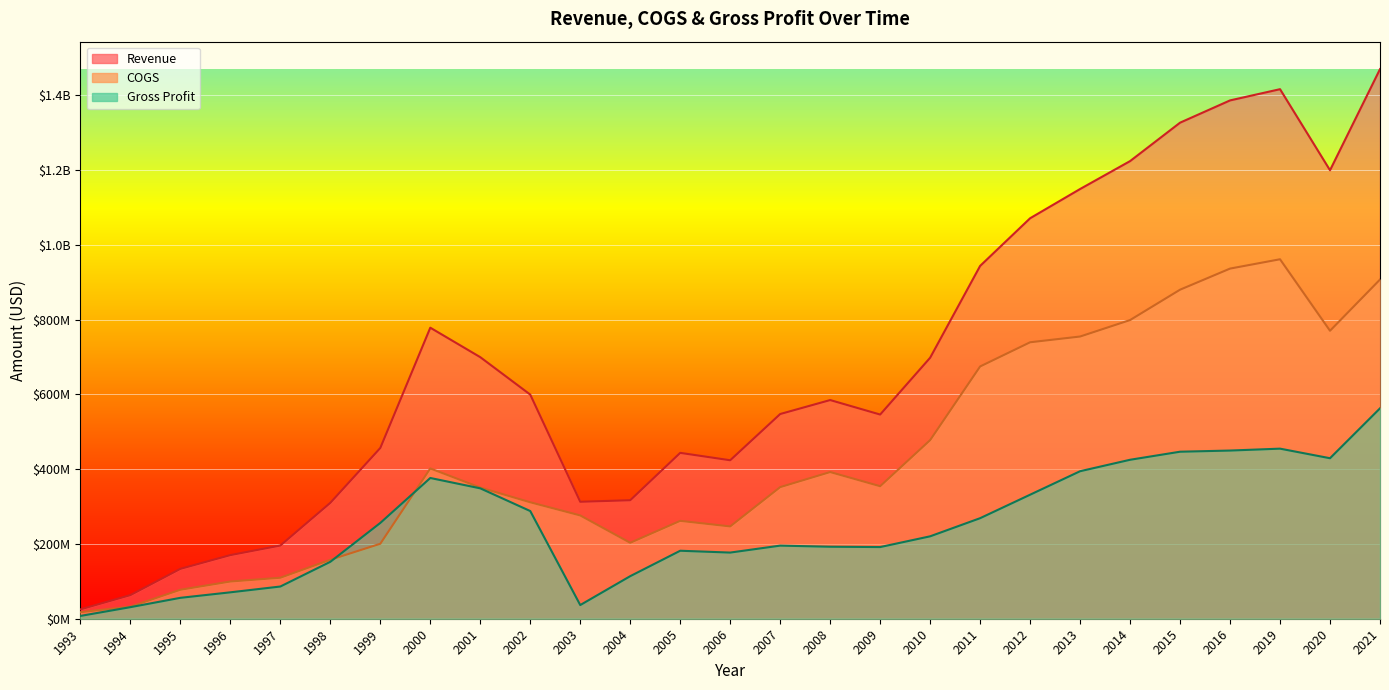

At which category is the sum across all series the highest?

2021